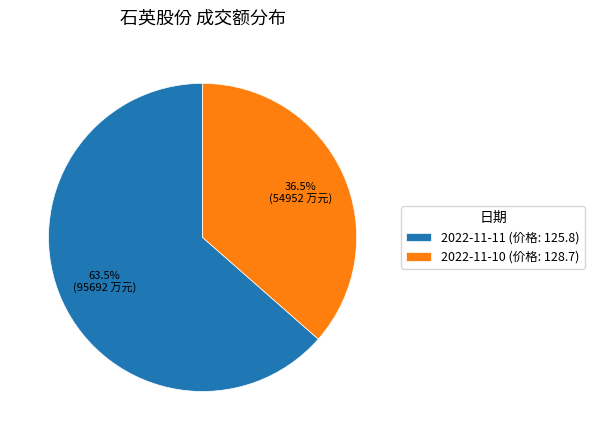

Which slice is the largest?

2022-11-11